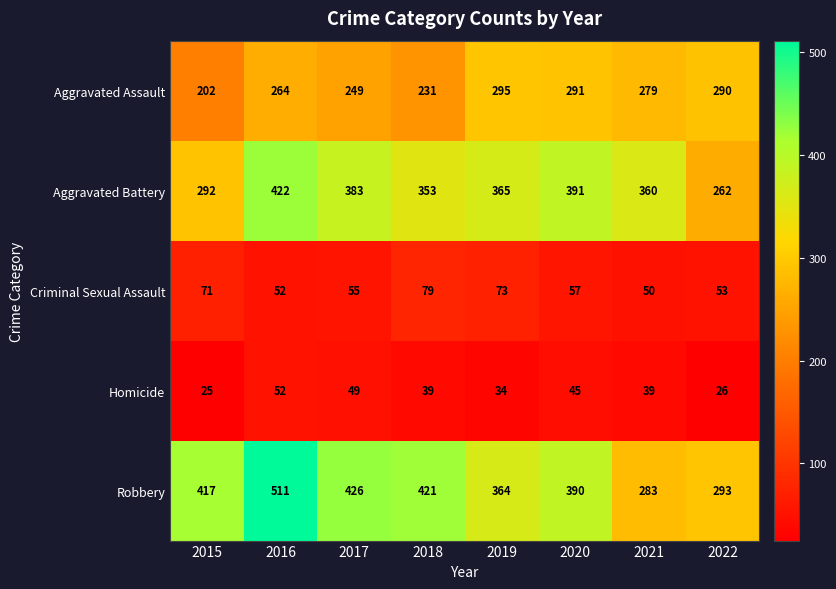

What is the smallest value displayed?

25